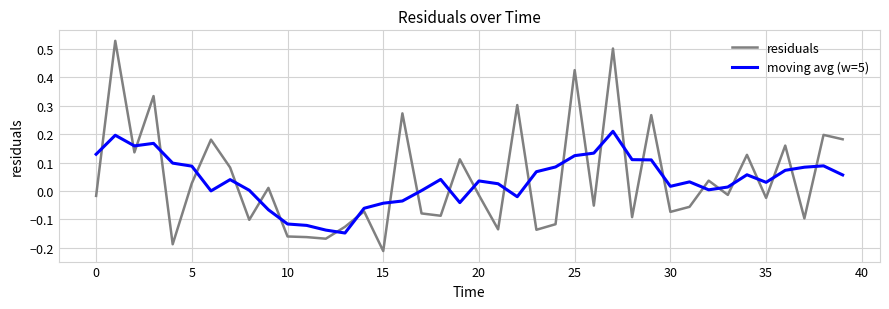

List the series in order of their peak value, lowest first.

moving avg (w=5), residuals